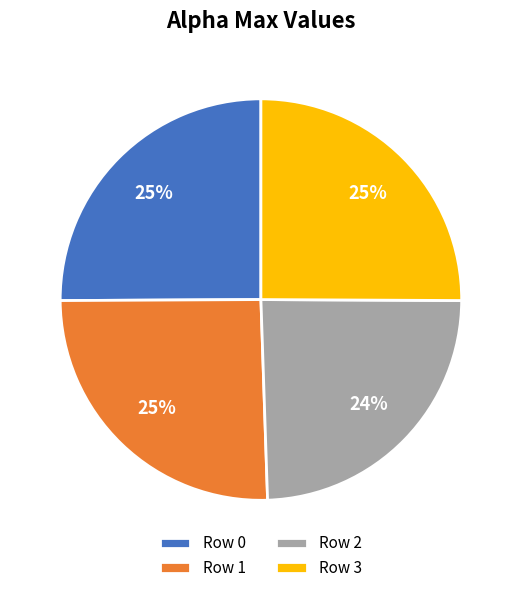

Is there any slice that represents more than half of the pie?

No